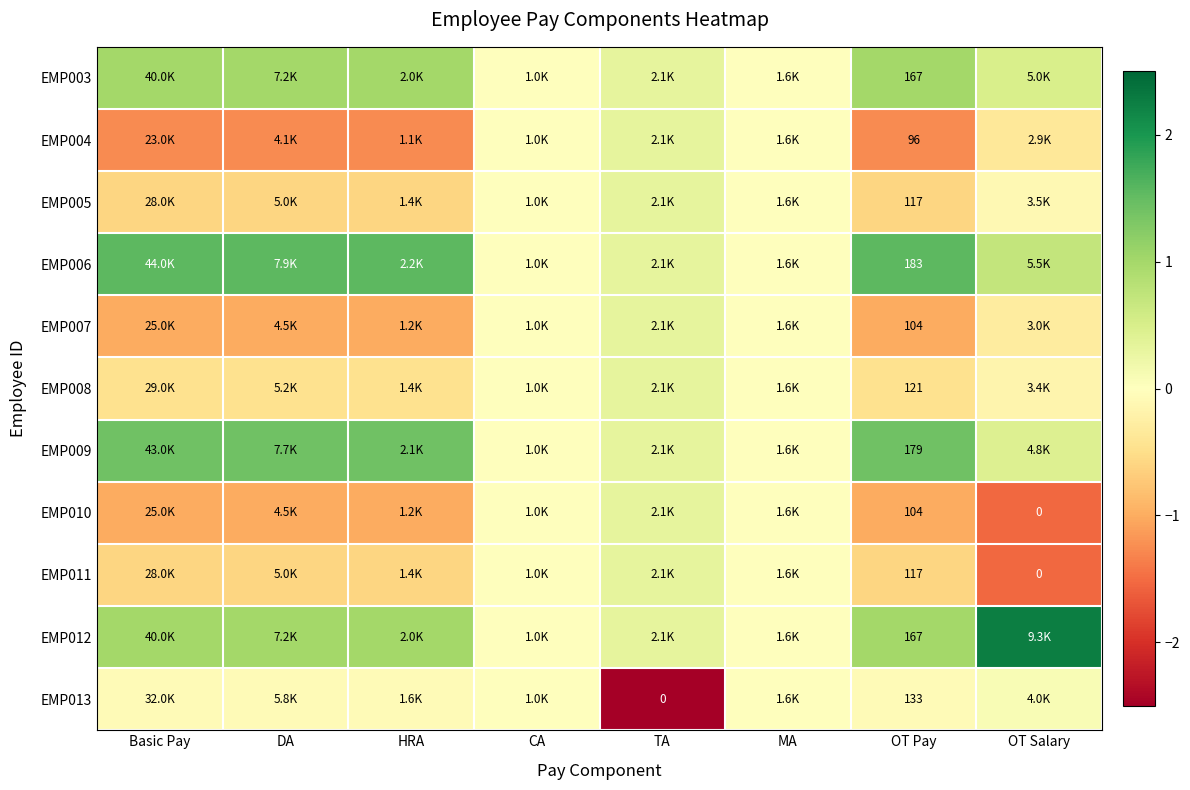

How many values in EMP004 are below zero?

5